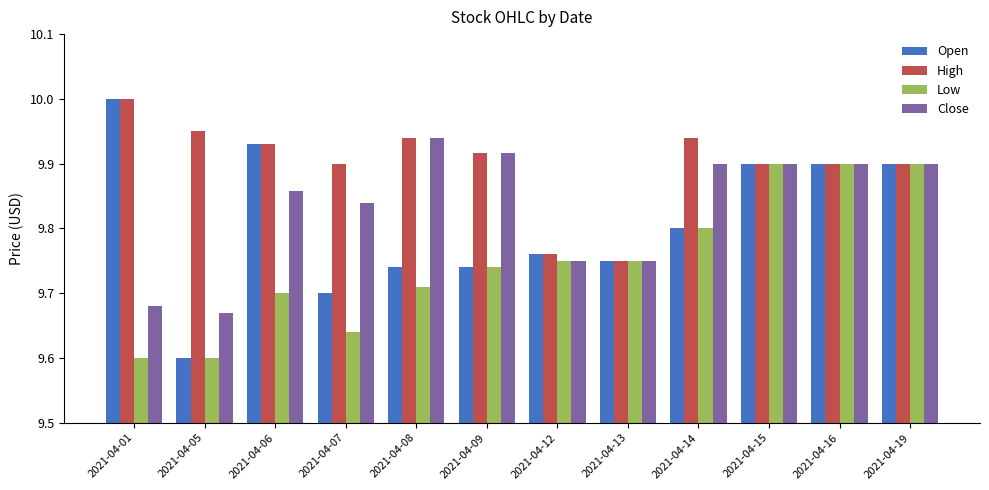

Rank the series by their average value, from lowest to highest.

Low, Open, Close, High